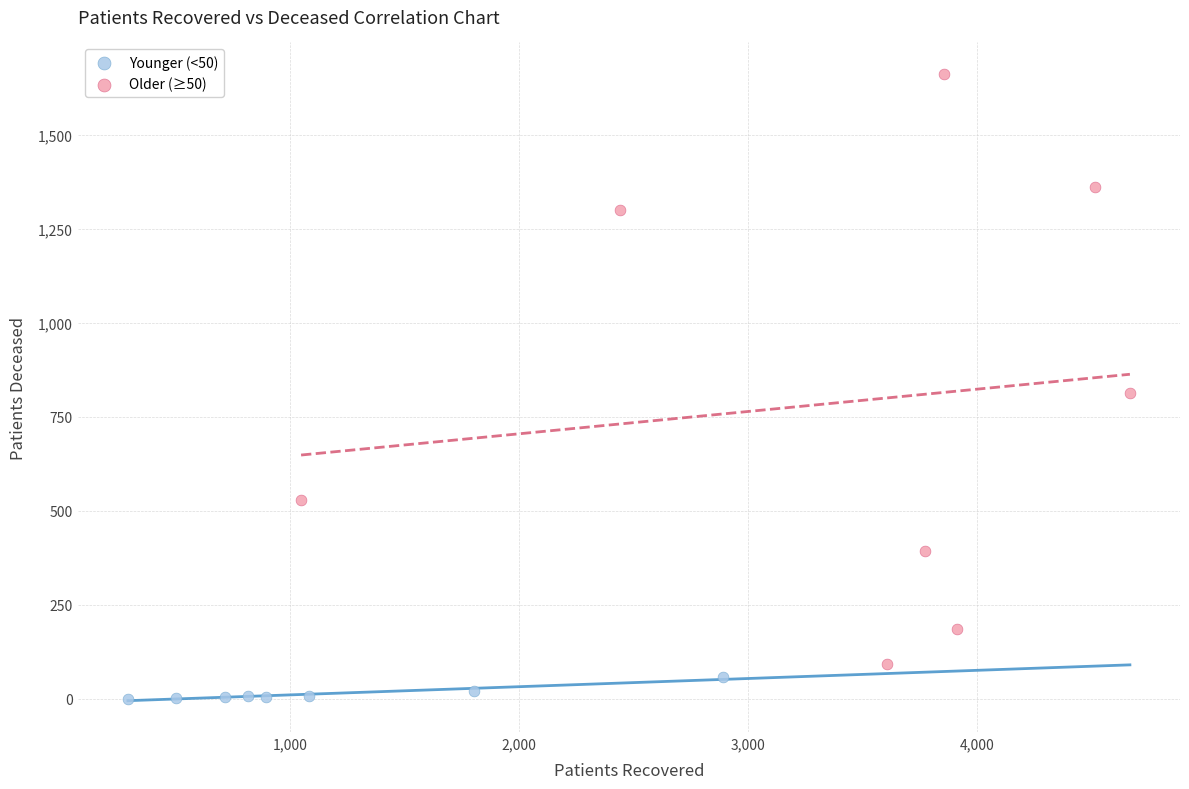

Which series reaches the minimum Y coordinate?

Younger (<50)